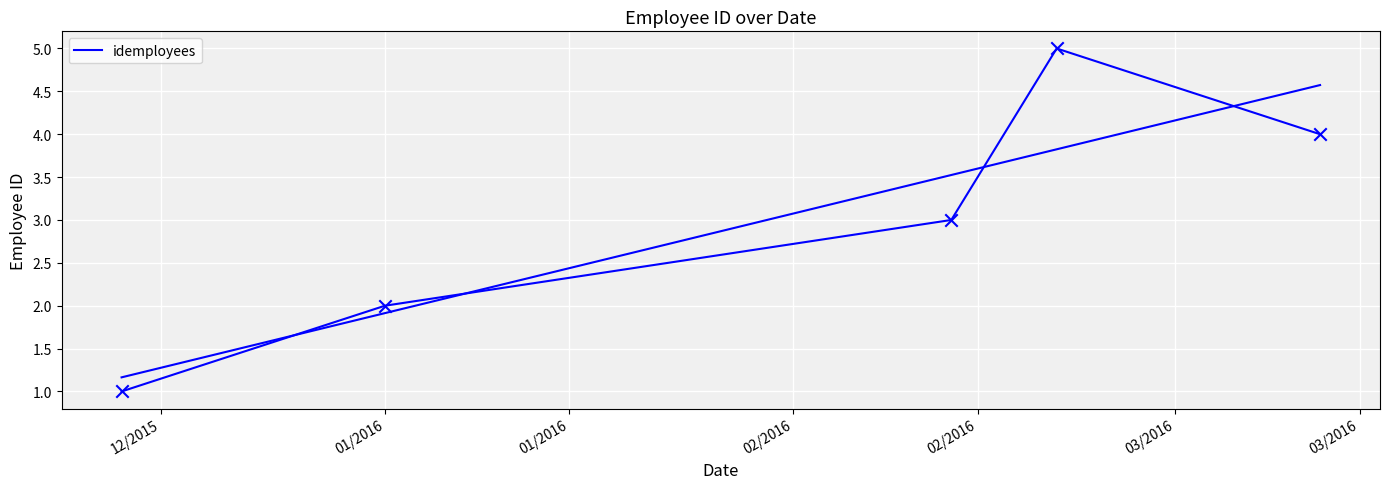

What is the change in value from 12/2015 to 02/2016?

+4